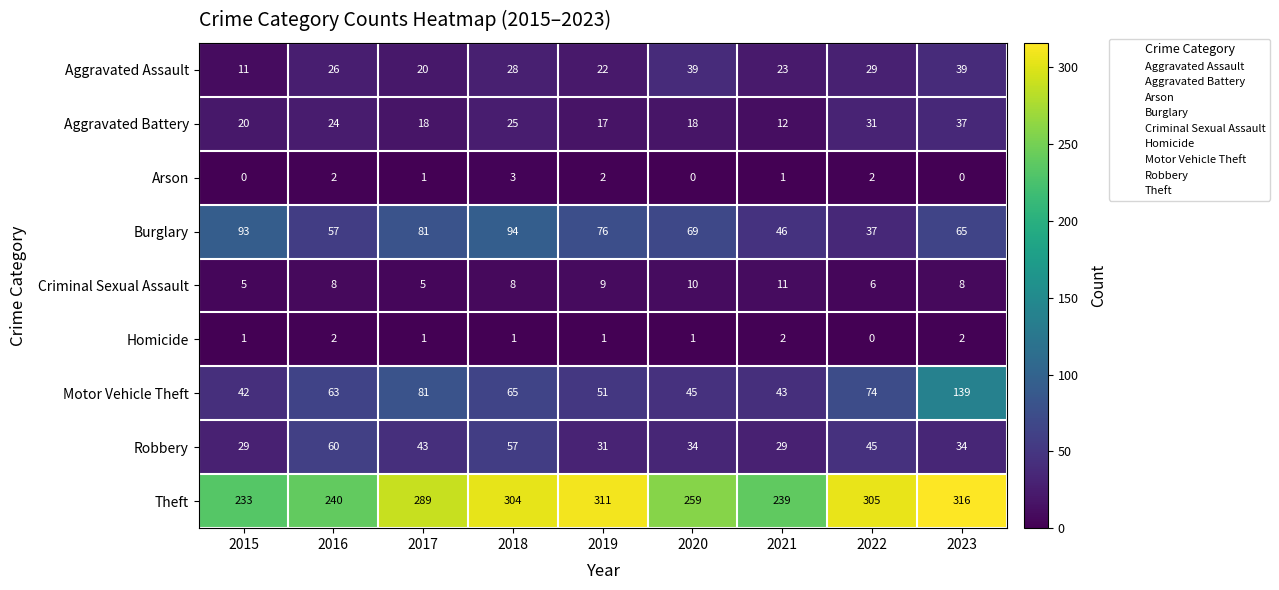

What is the difference between the maximum and minimum values in the Aggravated Assault series?

28